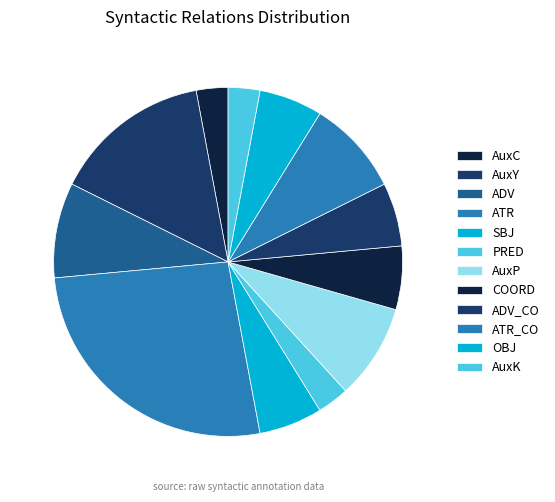

Is it true that ATR is 26% of the pie?

True